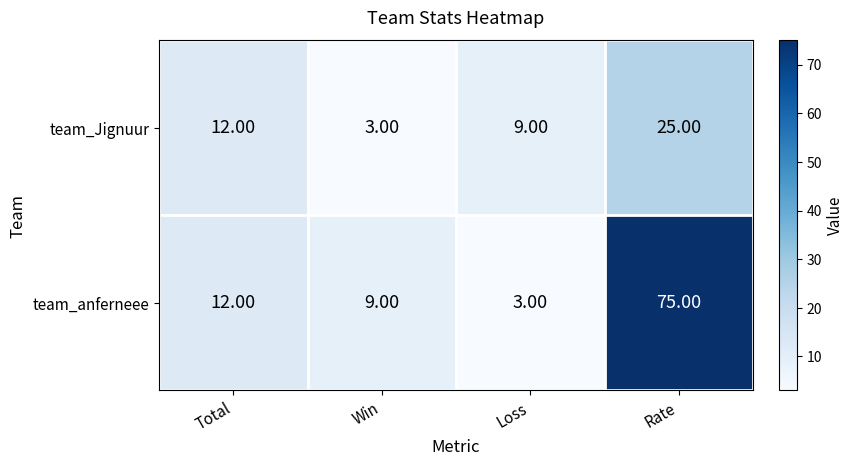

Which series changed the most between Loss and Rate?

team_anferneee